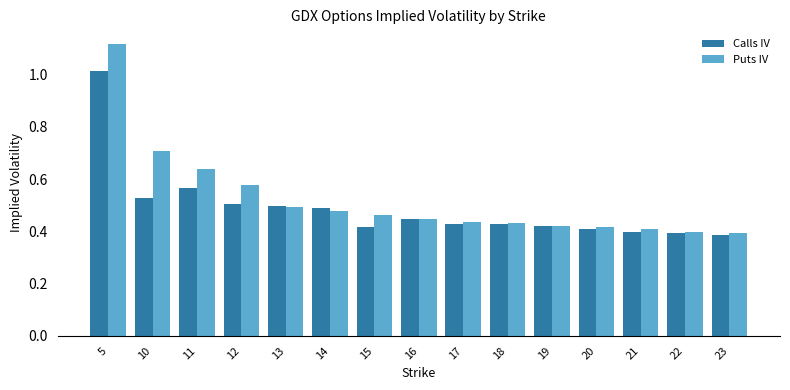

What is the sum of all Puts IV values?

7.8